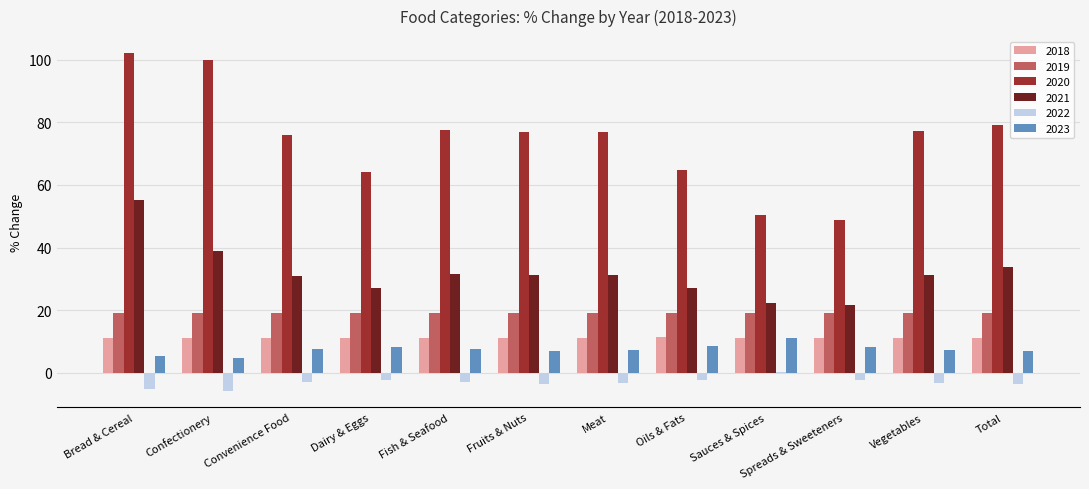

The 2021 series shows 7.5 at Convenience Food. True or false?

False